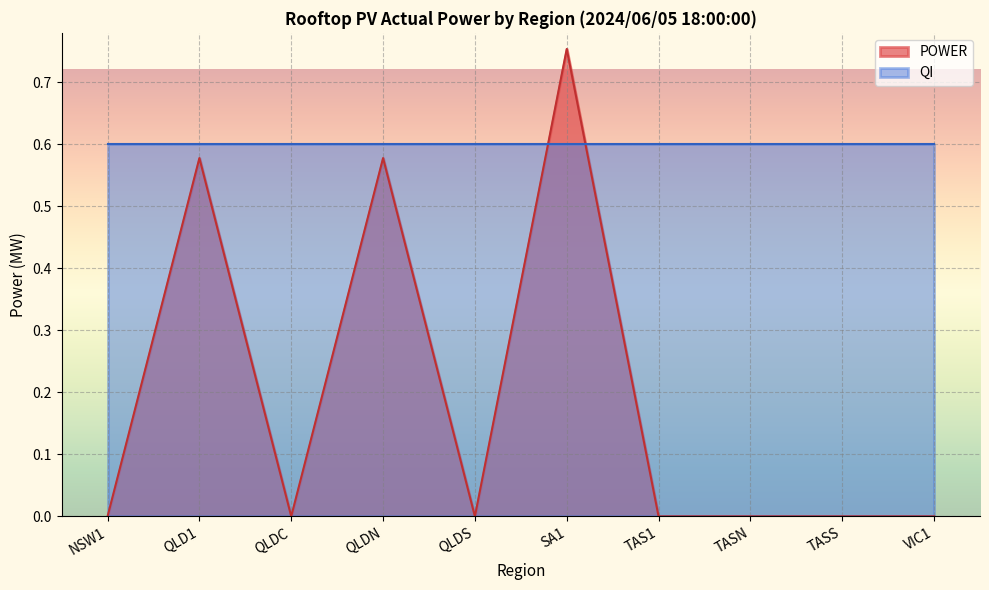

True or false: QLD1 and TAS1 cross at least once.

False